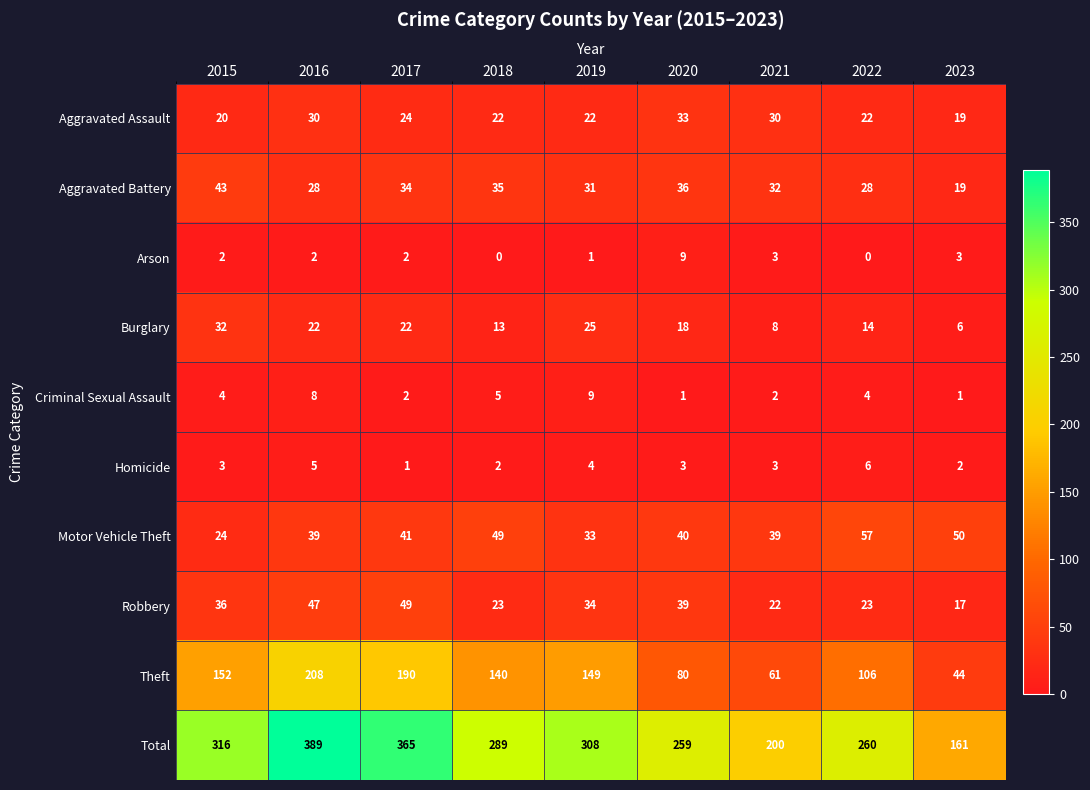

Where is Aggravated Battery nearest to the value 31?

2019